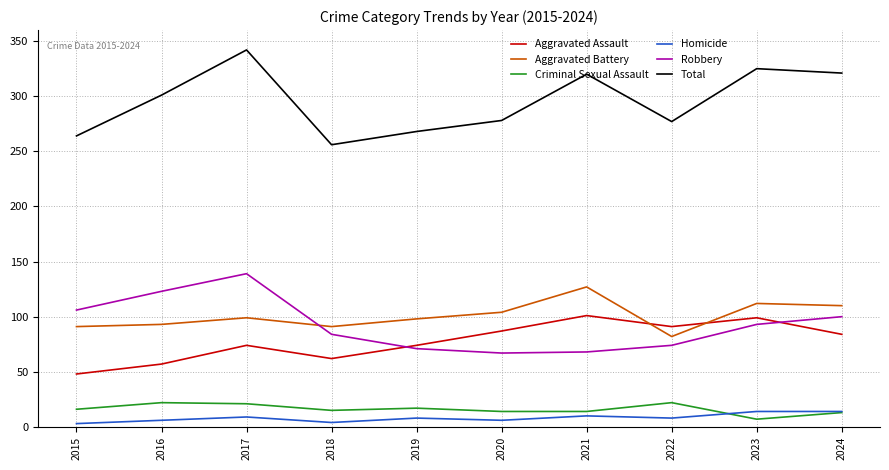

True or false: Aggravated Battery and Robbery cross at least once.

True